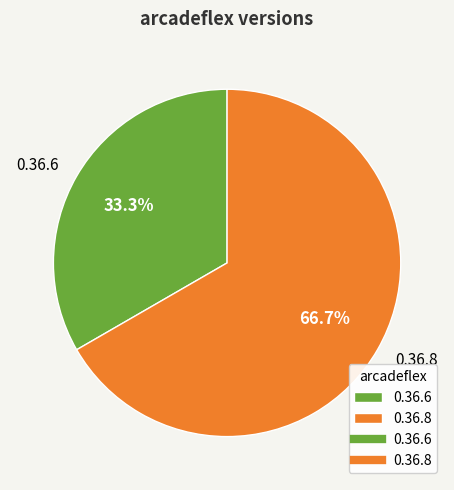

Which category accounts for the majority?

0.36.8